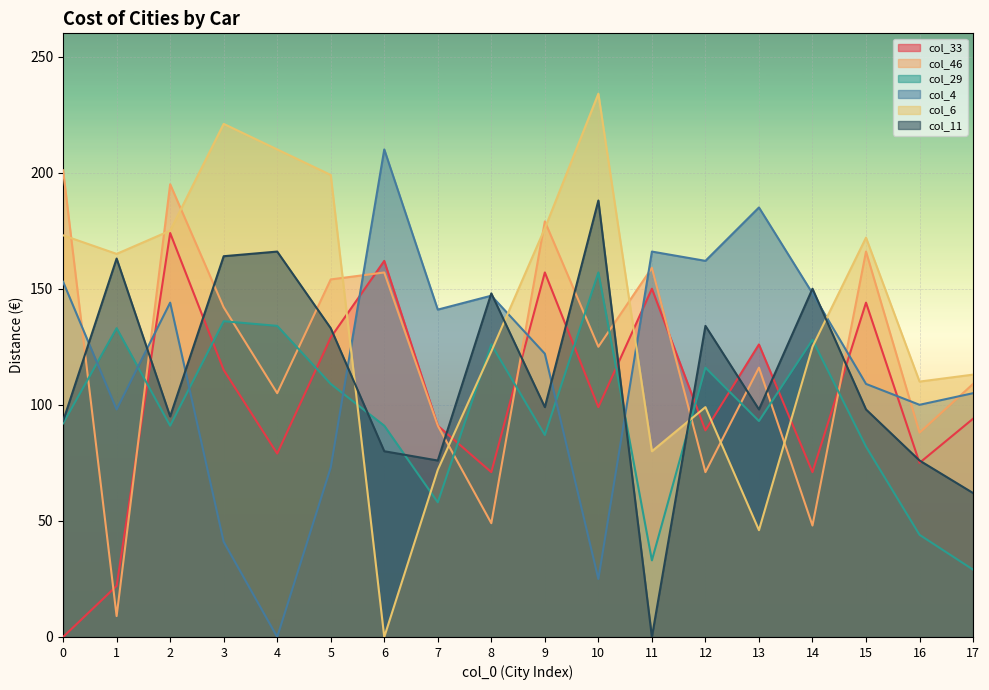

Where is the first local minimum for col_29?

2